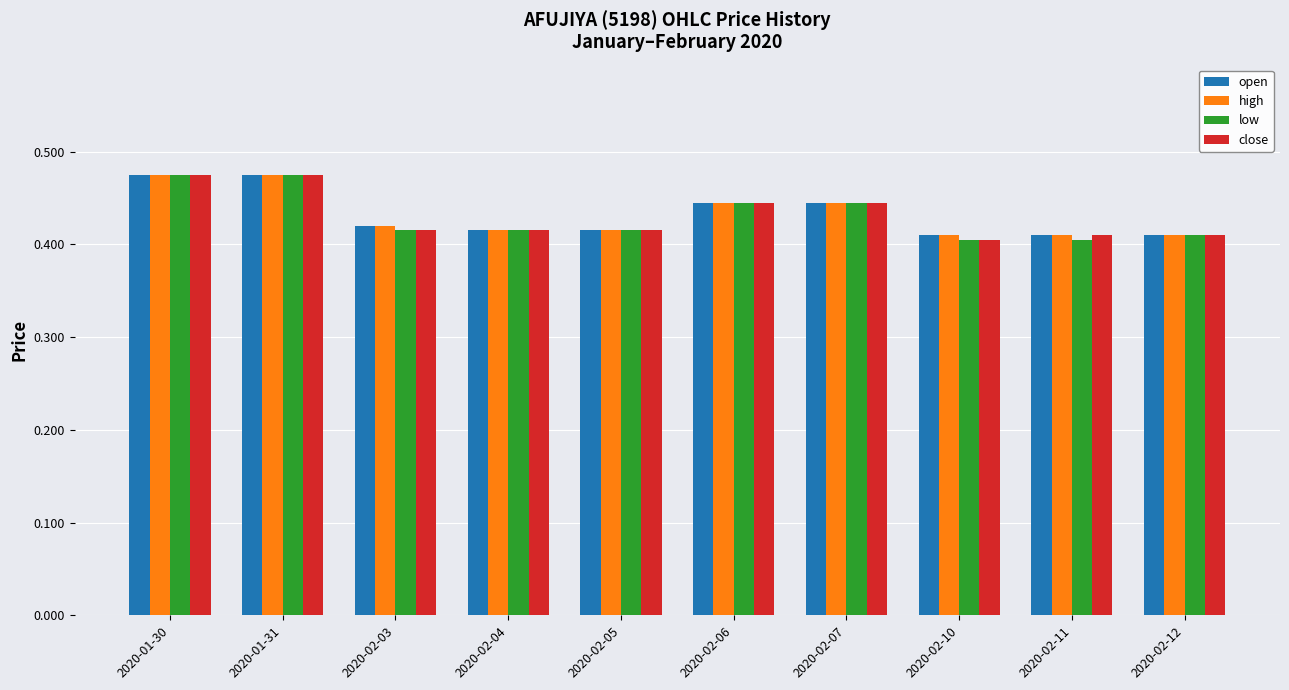

What is the sum of all low values?

4.3